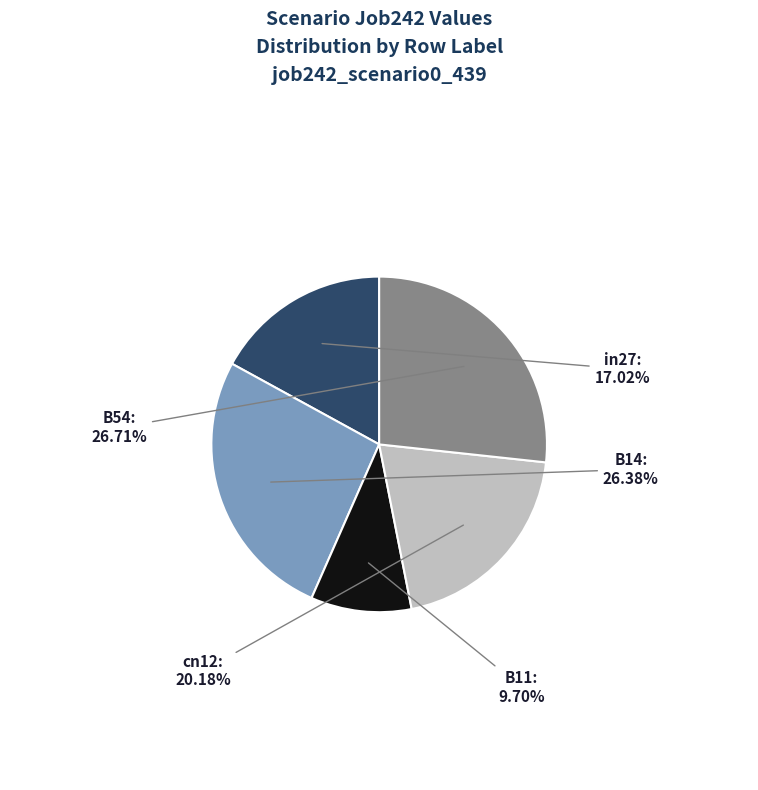

Which category has the smallest portion of the pie?

B11